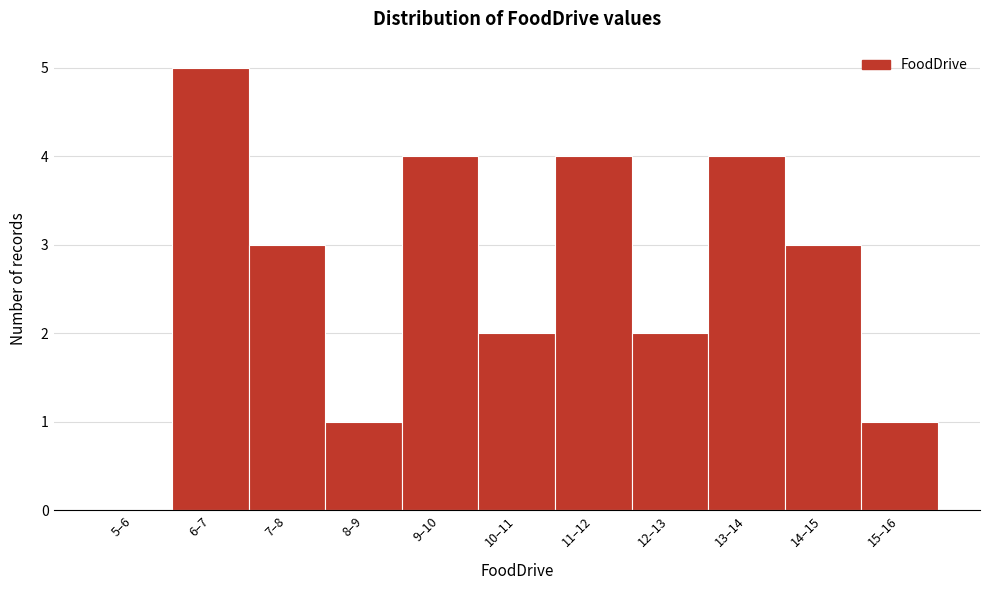

Reading left to right, what are all the values shown in this chart?

5–6=0	6–7=5	7–8=3	8–9=1	9–10=4	10–11=2	11–12=4	12–13=2	13–14=4	14–15=3	15–16=1